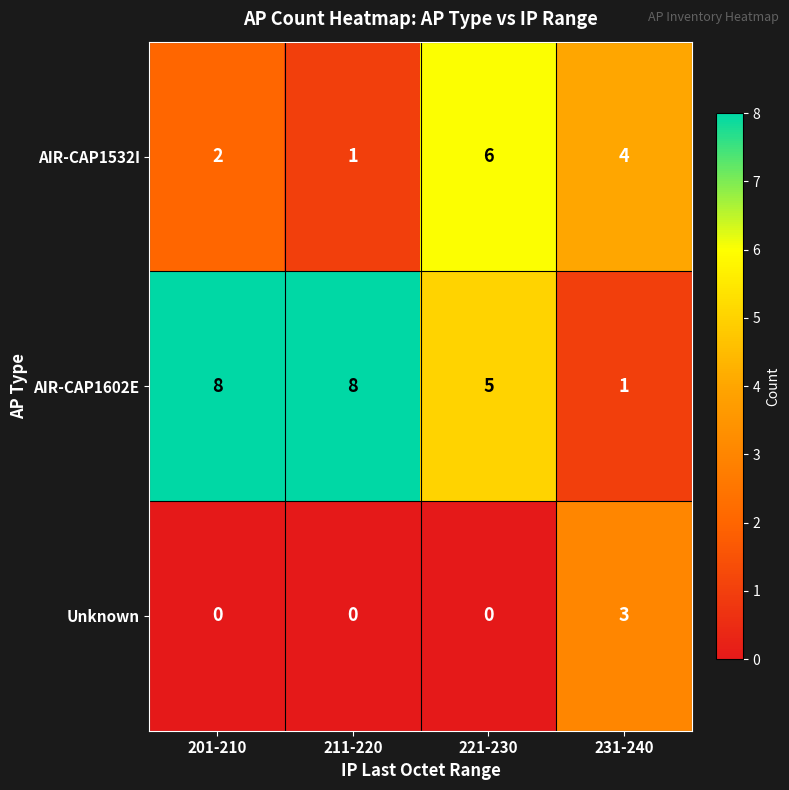

Reading left to right, transcribe all the data shown in this chart.

AIR-CAP1532I: 2	1	6	4
AIR-CAP1602E: 8	8	5	1
Unknown: 0	0	0	3